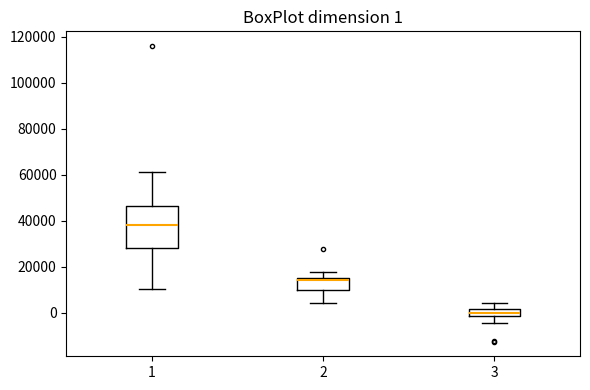

Comparing the boxes themselves (not the whiskers), which one is the tallest?

1